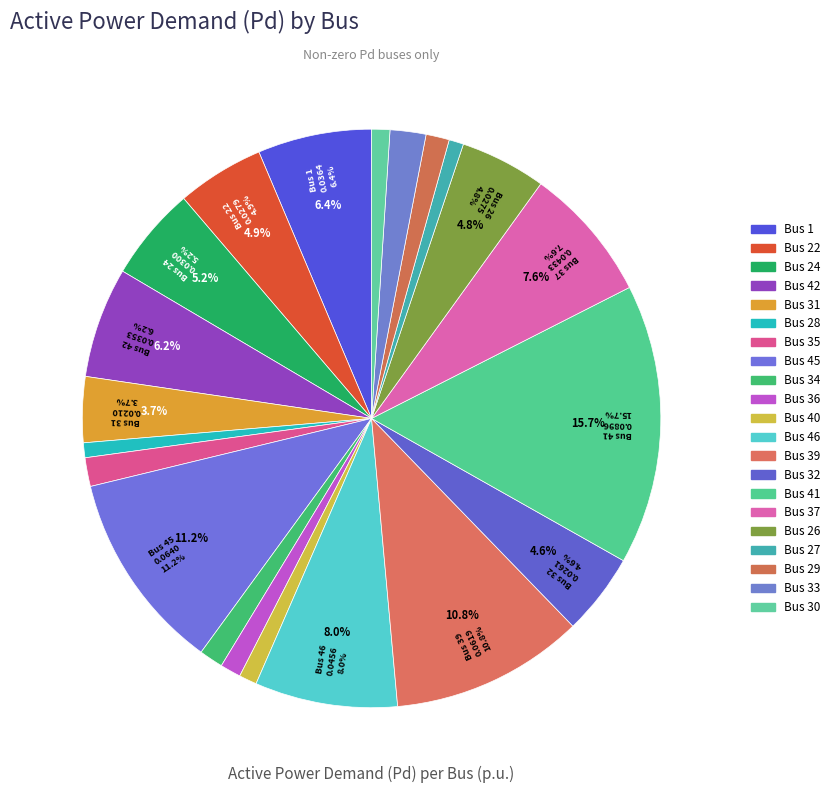

Does Bus 45 account for over 50% of the chart?

No